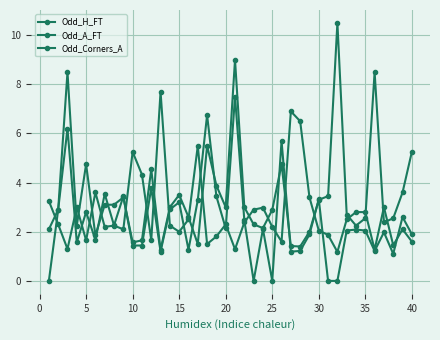

Is this an area chart (filled region under the line)?

No